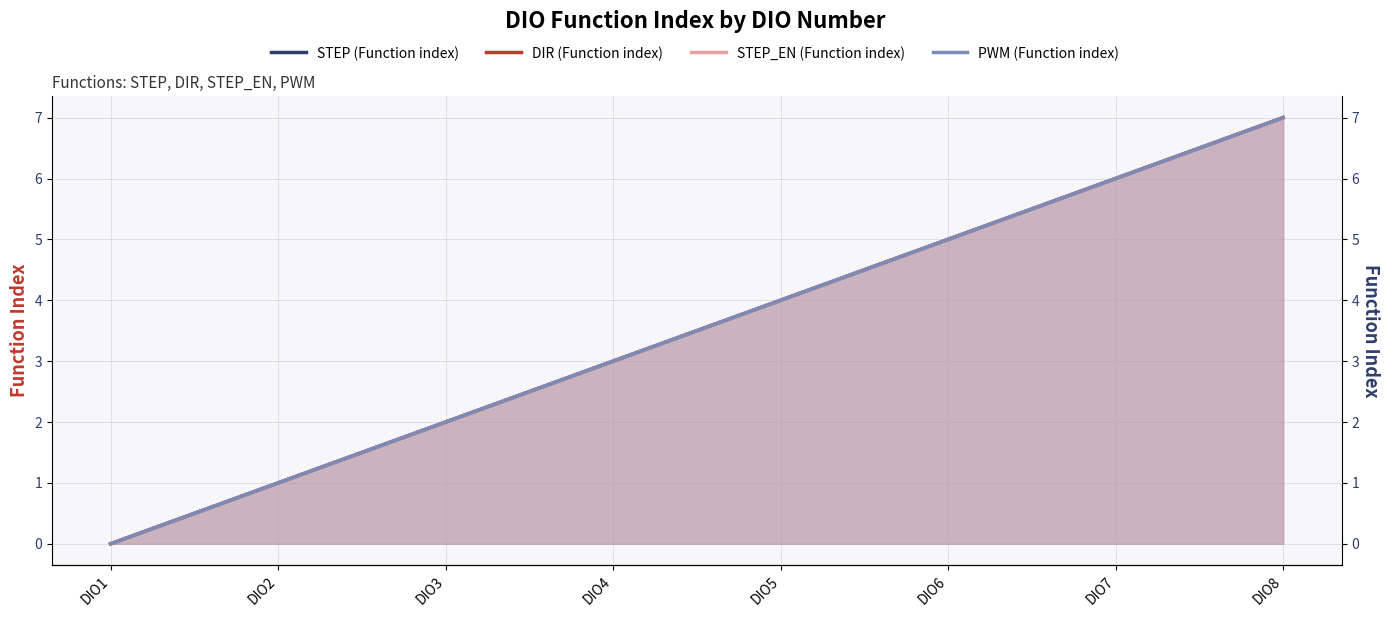

The value of PWM (Function index) at DIO7 is 6. True or false?

True